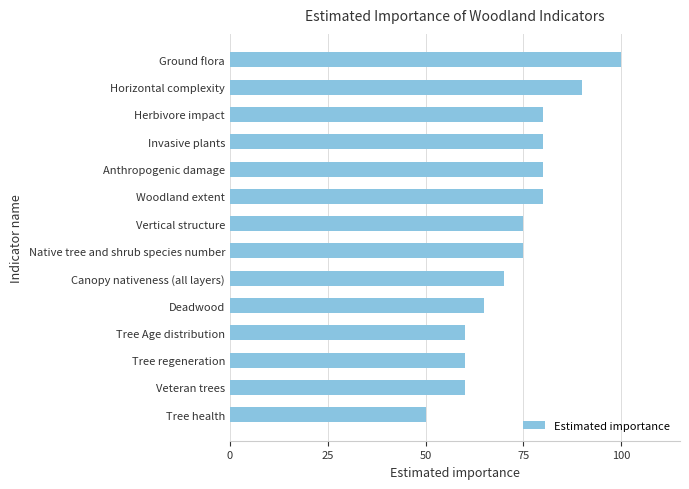

The chart shows a value of 50 at Tree health. True or false?

True